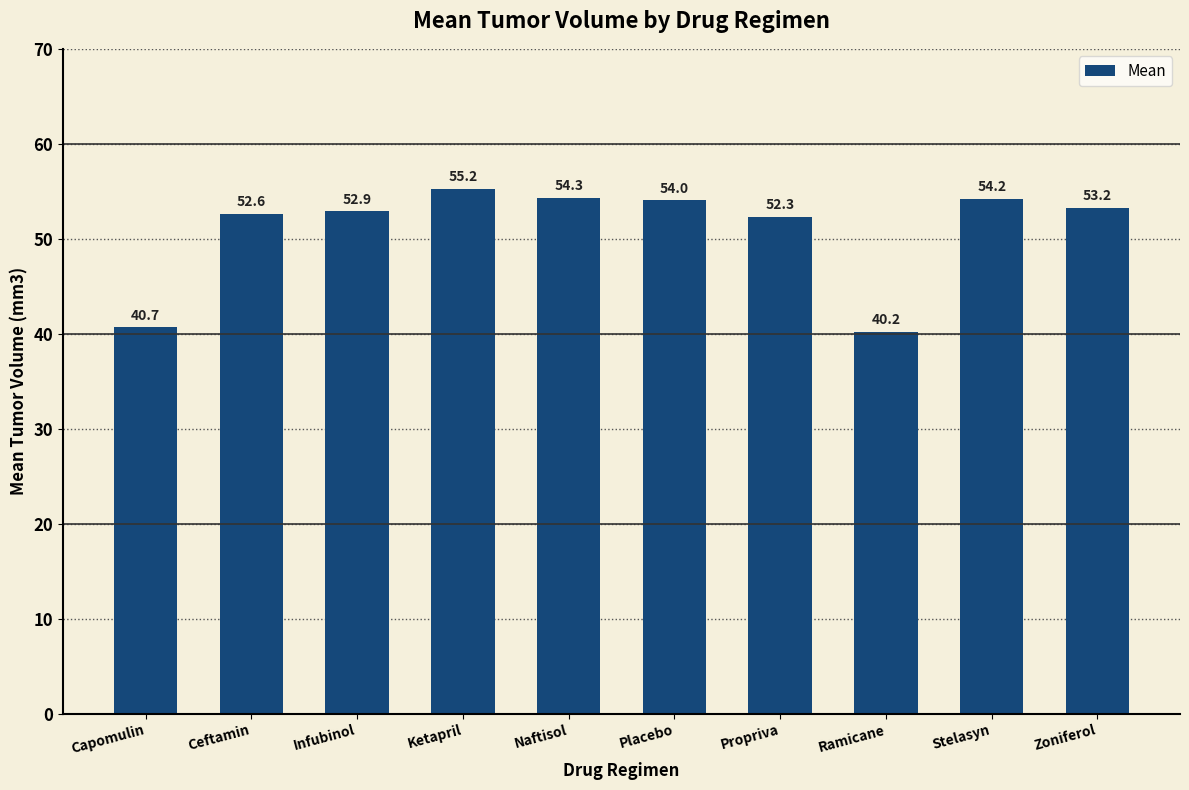

Reading left to right, transcribe all the data shown in this chart.

40.7	52.6	52.9	55.2	54.3	54.0	52.3	40.2	54.2	53.2